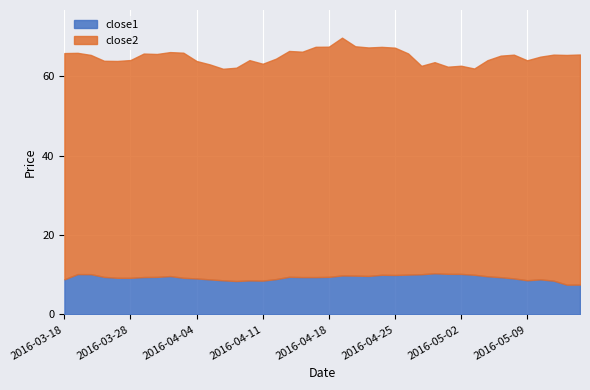

What is the difference between the maximum and minimum values in the close1 series?

2.9